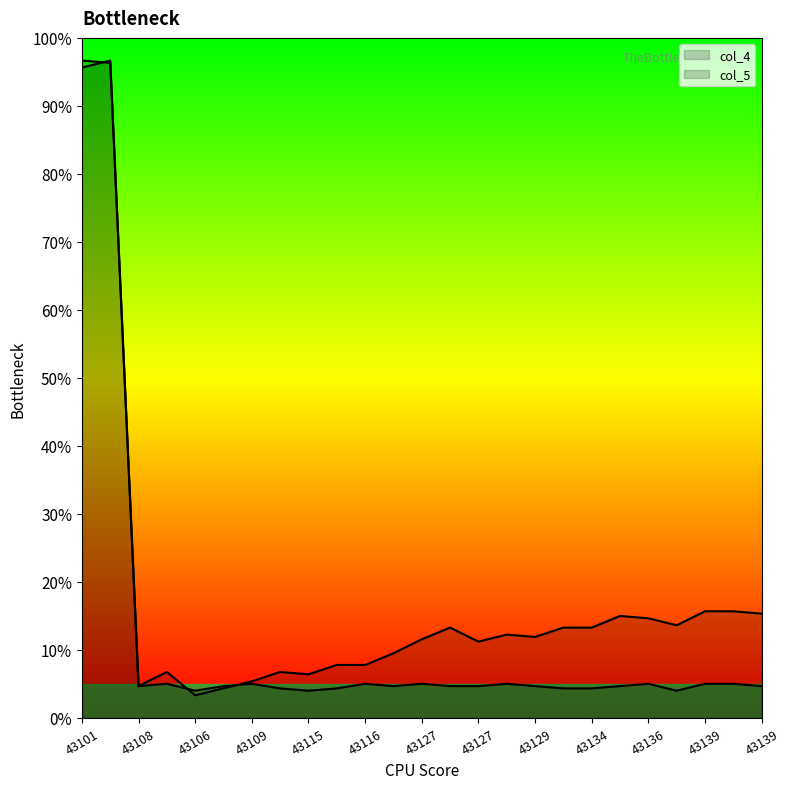

Rank the categories by col_5 value from highest to lowest.

43101, 43105, 43113, 43109, 43116, 43127, 43129, 43136, 43139, 43139, 43108, 43107, 43122, 43133, 43127, 43129, 43138, 43139, 43115, 43118, 43134, 43134, 43106, 43115, 43136